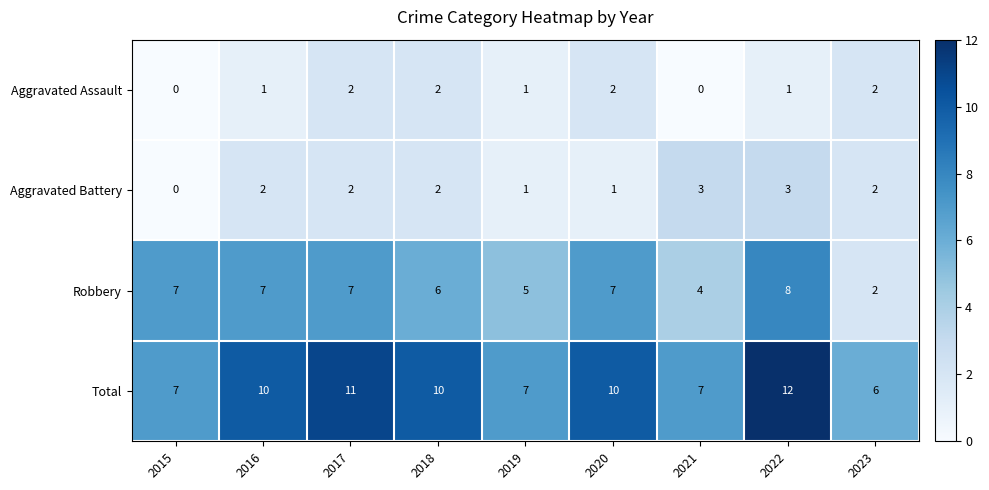

At which category does the chart reach its peak across all series?

2022